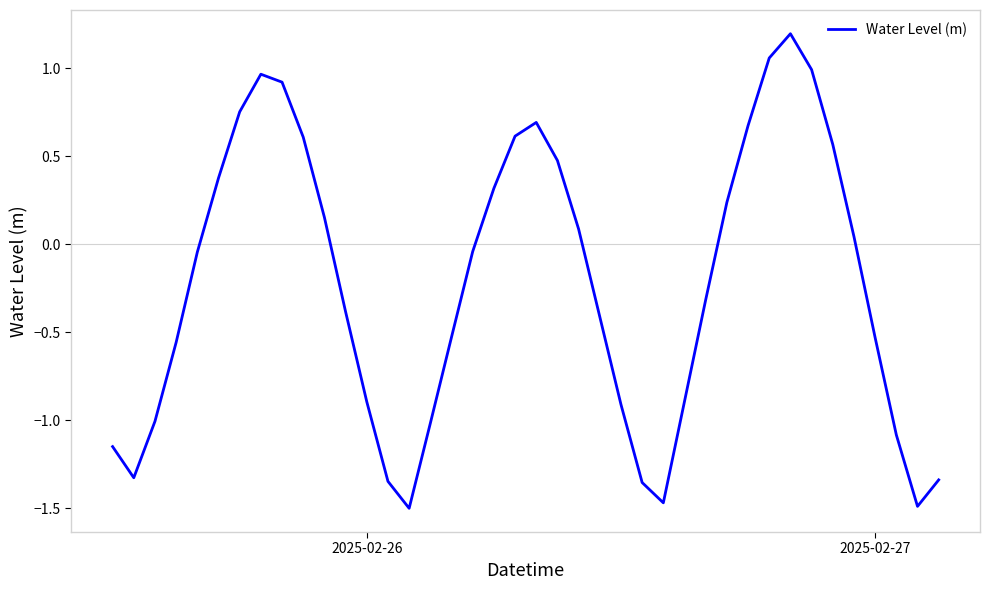

What is the sum of all values?

-8.8